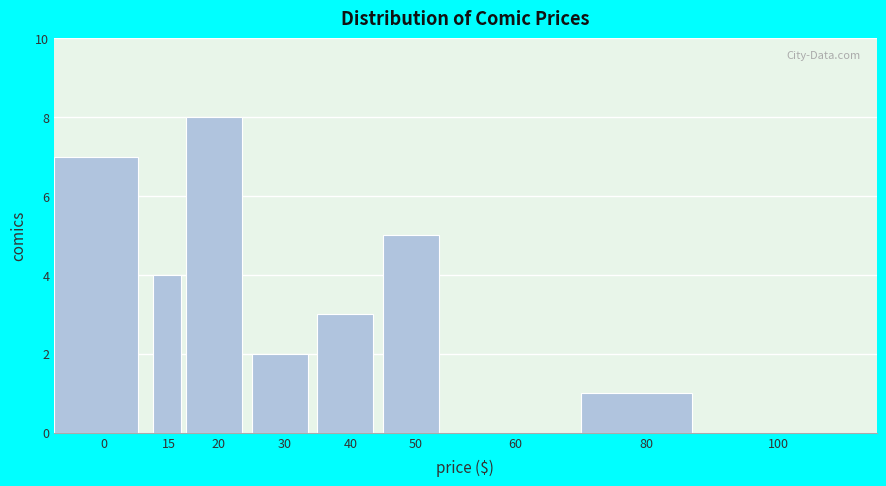

Reading left to right, list all the values displayed in this chart.

0=7	15=4	20=8	30=2	40=3	50=5	60=0	80=1	100=0